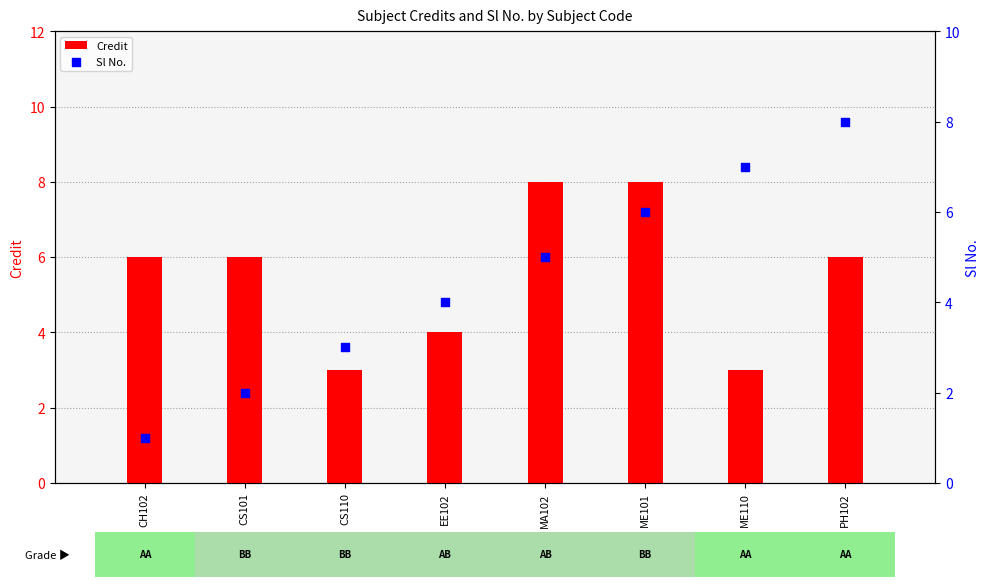

Which series reaches the minimum Y coordinate?

Sl No.